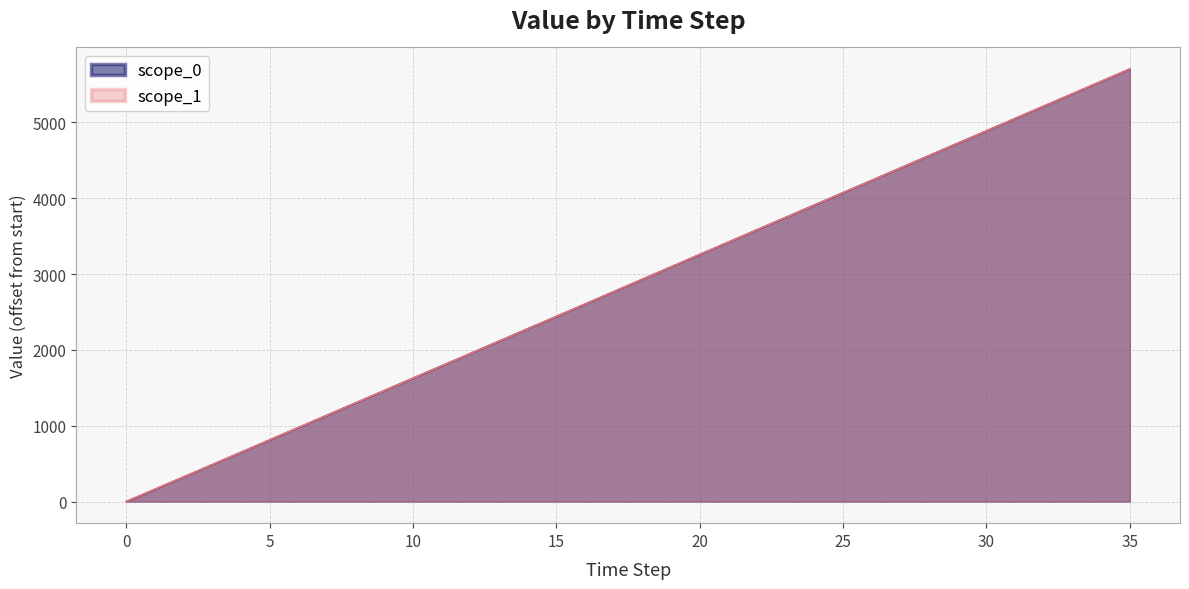

Does the chart display data point markers on the line(s)?

No